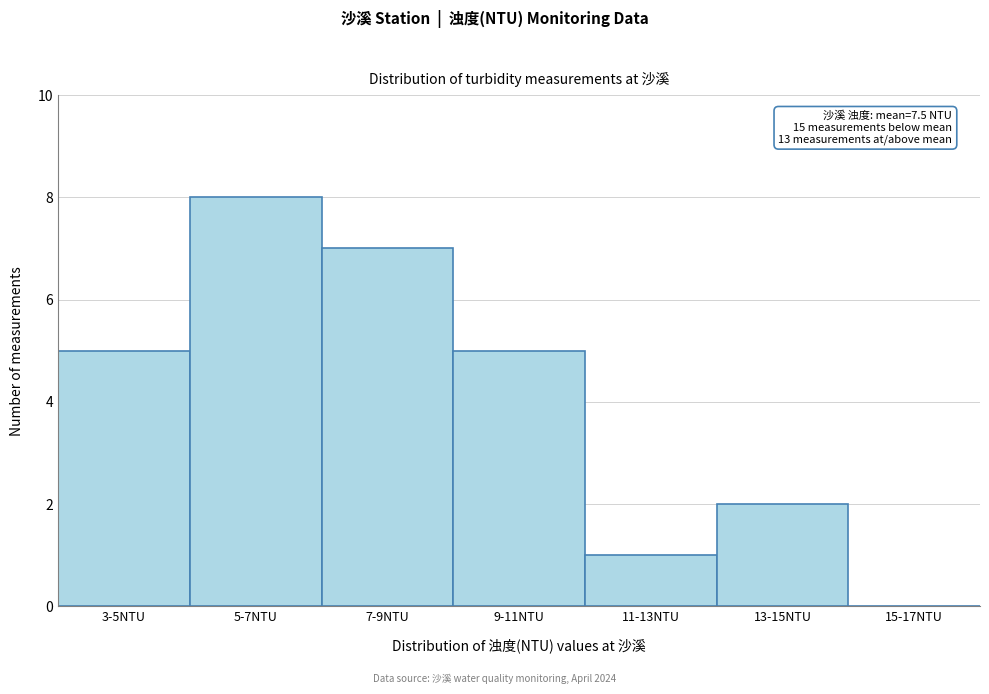

Reading left to right, transcribe all the data shown in this chart.

3-5NTU=5	5-7NTU=8	7-9NTU=7	9-11NTU=5	11-13NTU=1	13-15NTU=2	15-17NTU=0